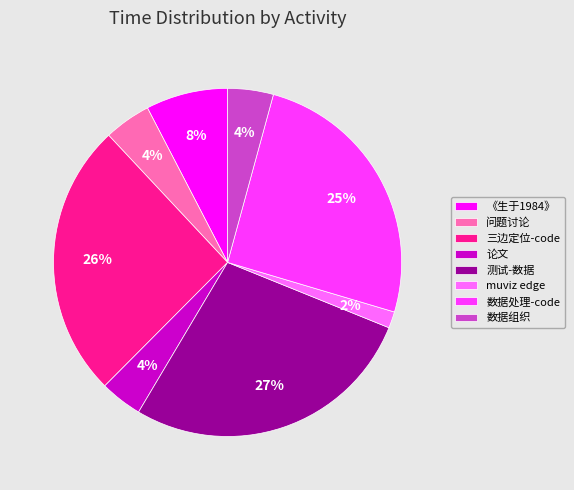

Do 论文 and 数据组织 together represent more than half of the pie?

No